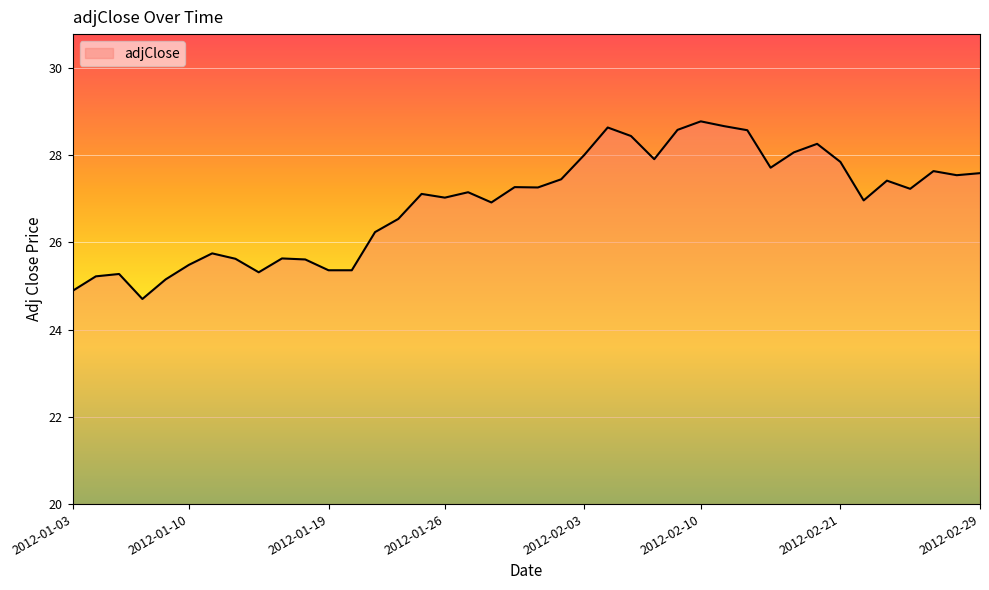

What is the difference between the maximum and minimum values?

4.1